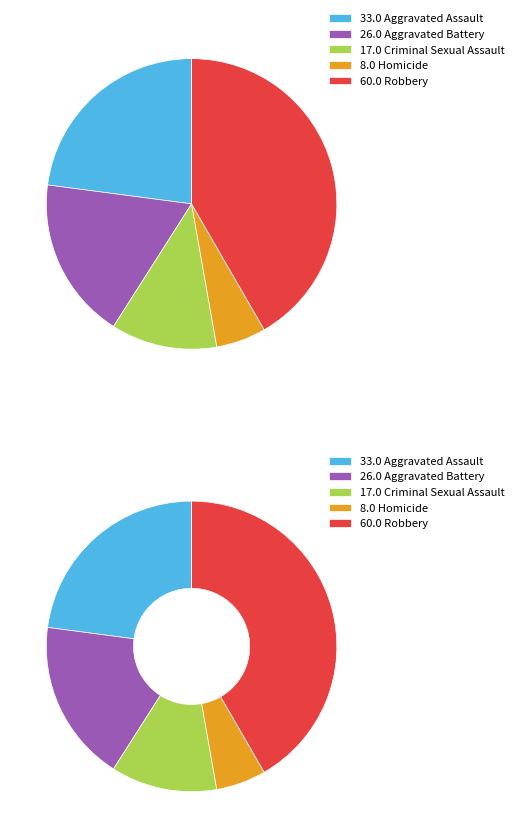

What percentage is the Robbery slice, to the nearest percent?

42%